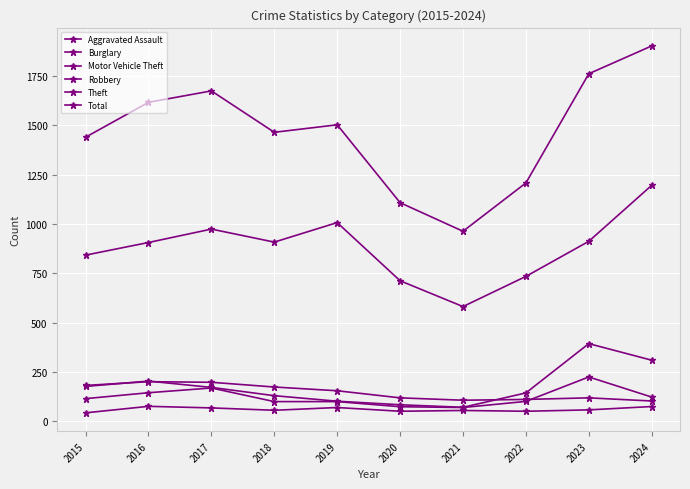

How many series are shown in this chart?

6